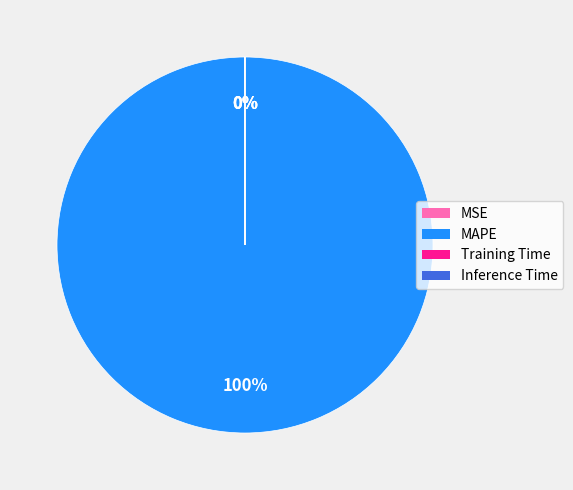

To the nearest percent, what is the average slice percentage?

25%